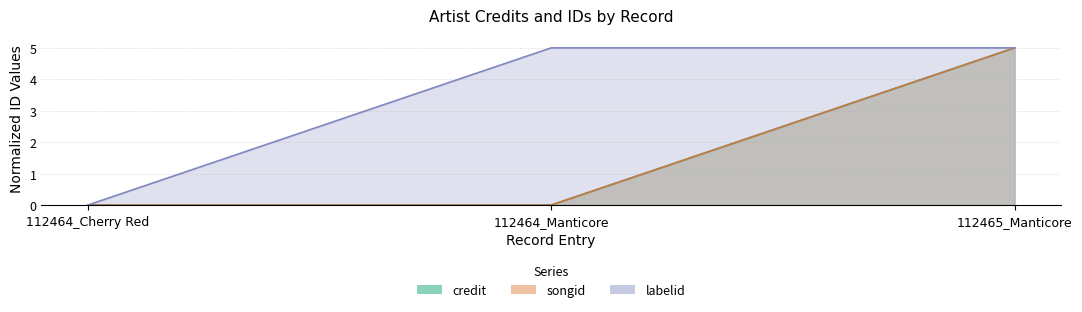

At how many categories does at least one series exceed 4?

2